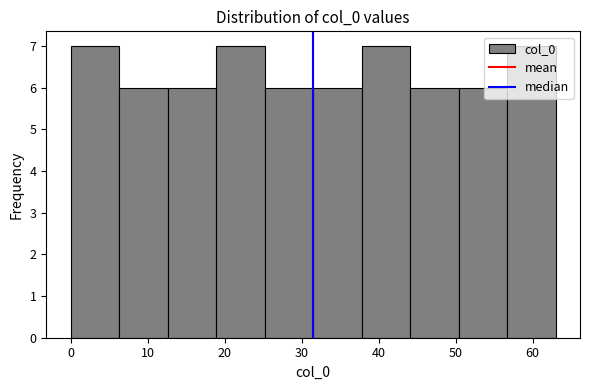

Reading left to right, transcribe this chart: for each bar, give the range it covers on the x-axis and its height. Neither the bar edges nor the heights are printed on the chart, so give them approximately, as read against the axes.

0.0 to 6.3: 7
6.3 to 12.6: 6
12.6 to 18.9: 6
18.9 to 25.2: 7
25.2 to 31.5: 6
31.5 to 37.8: 6
37.8 to 44.1: 7
44.1 to 50.4: 6
50.4 to 56.7: 6
56.7 to 63.0: 7